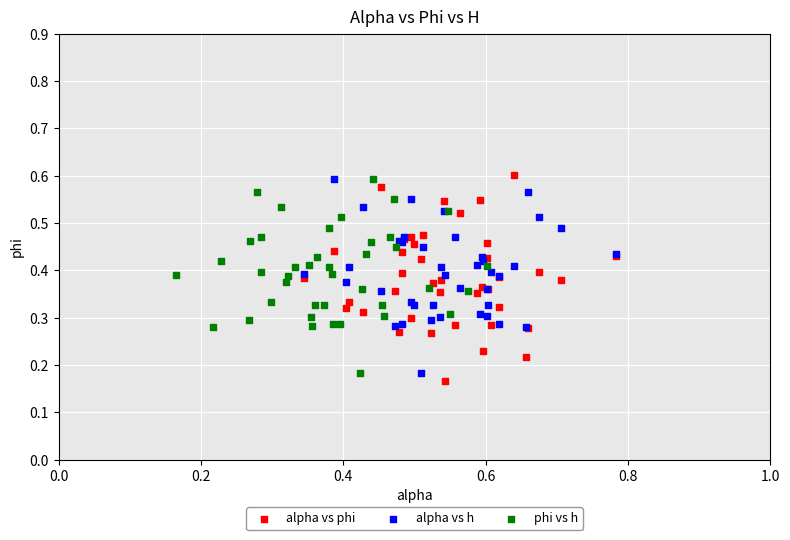

Which series has the widest spread of Y values?

alpha vs phi